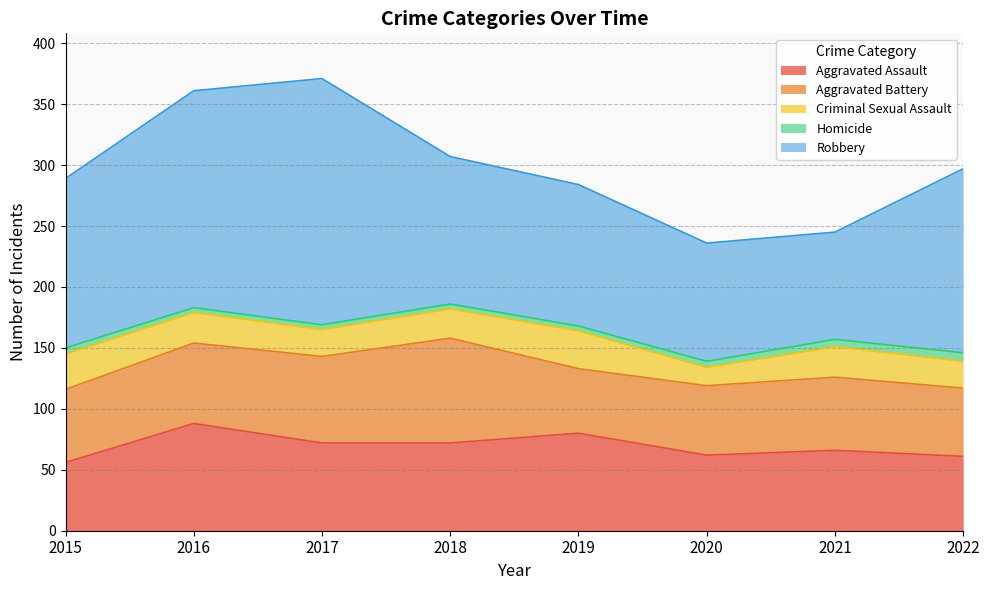

Between 2016 and 2017, which series saw the biggest shift?

Robbery